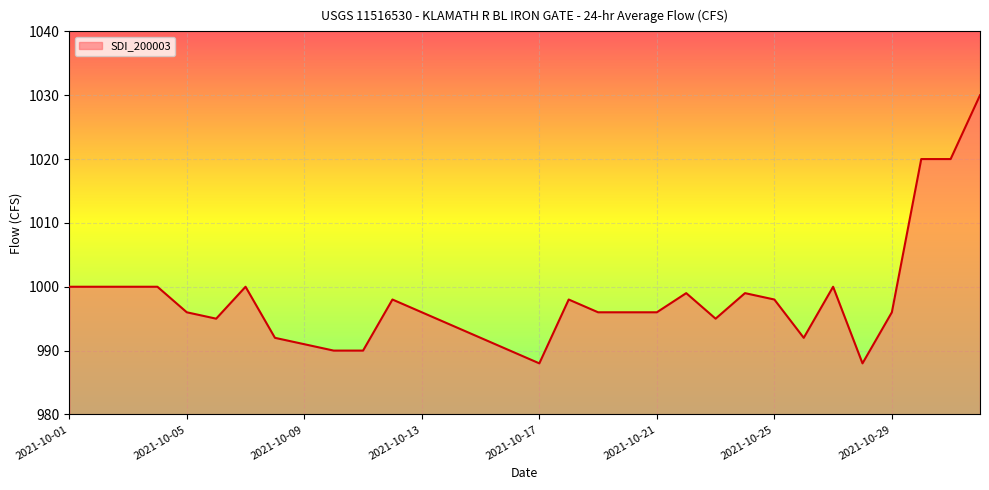

What is the difference between the maximum and minimum values?

42